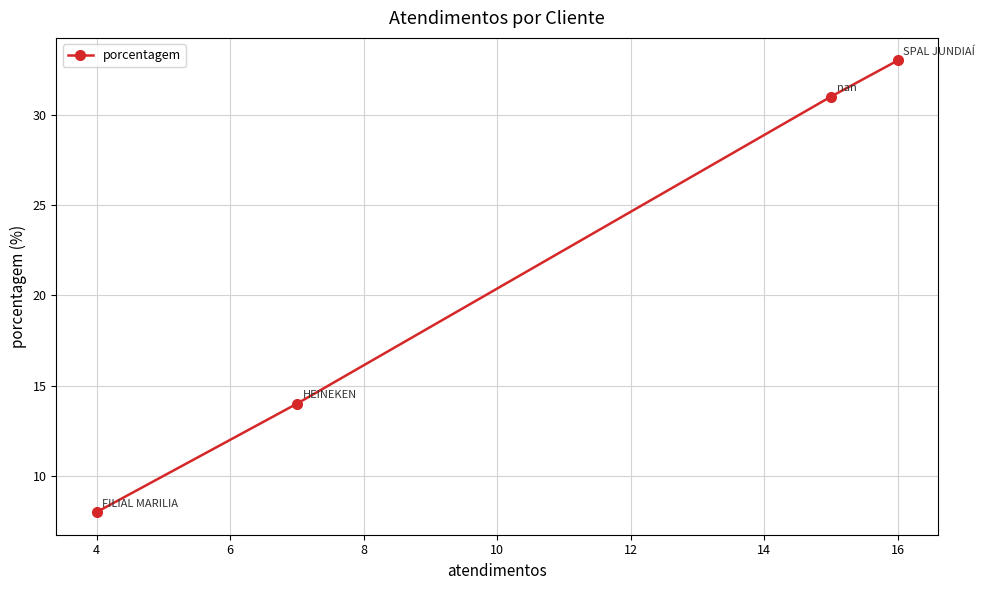

What is the difference between the maximum and minimum values?

25